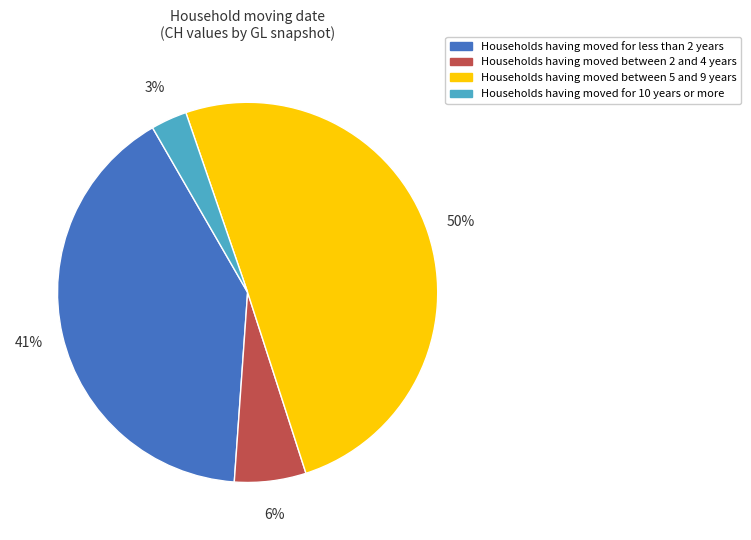

Rank the categories by value from highest to lowest.

Households having moved between 5 and 9 years, Households having moved for less than 2 years, Households having moved between 2 and 4 years, Households having moved for 10 years or more